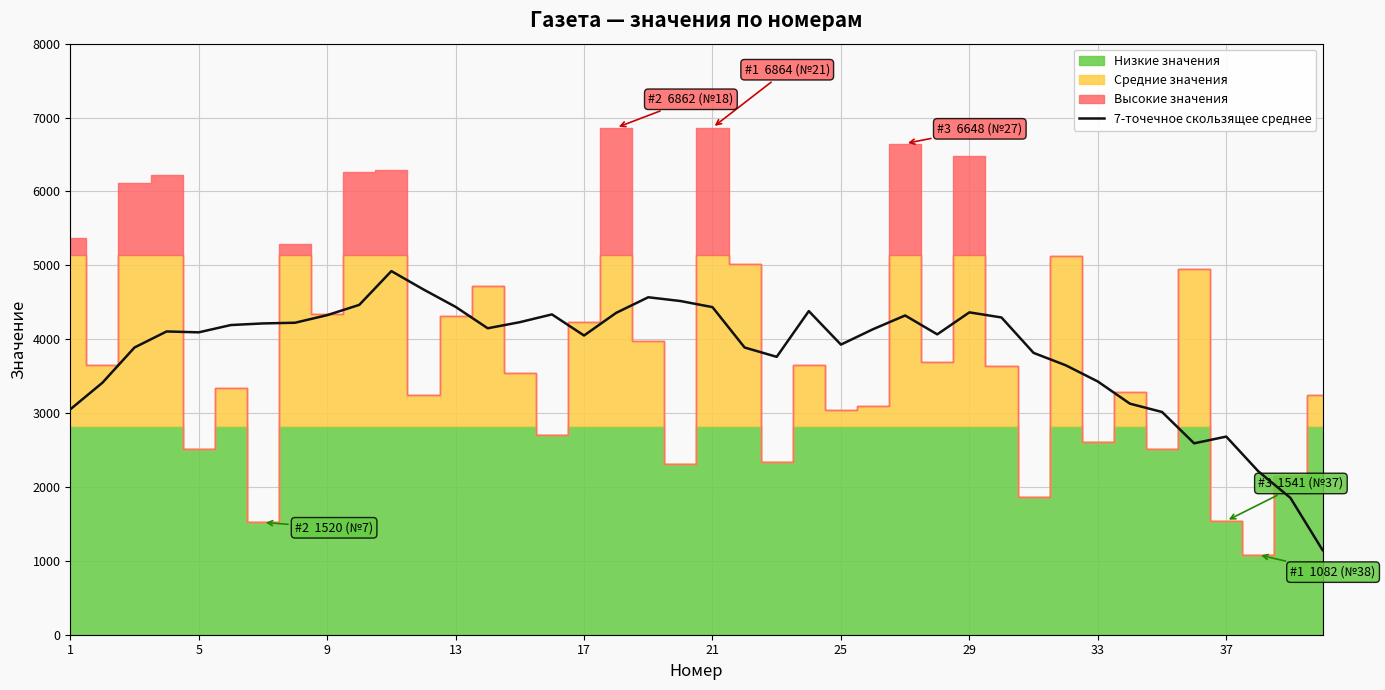

What is the maximum value for 7-точечное скользящее среднее?

4921.4